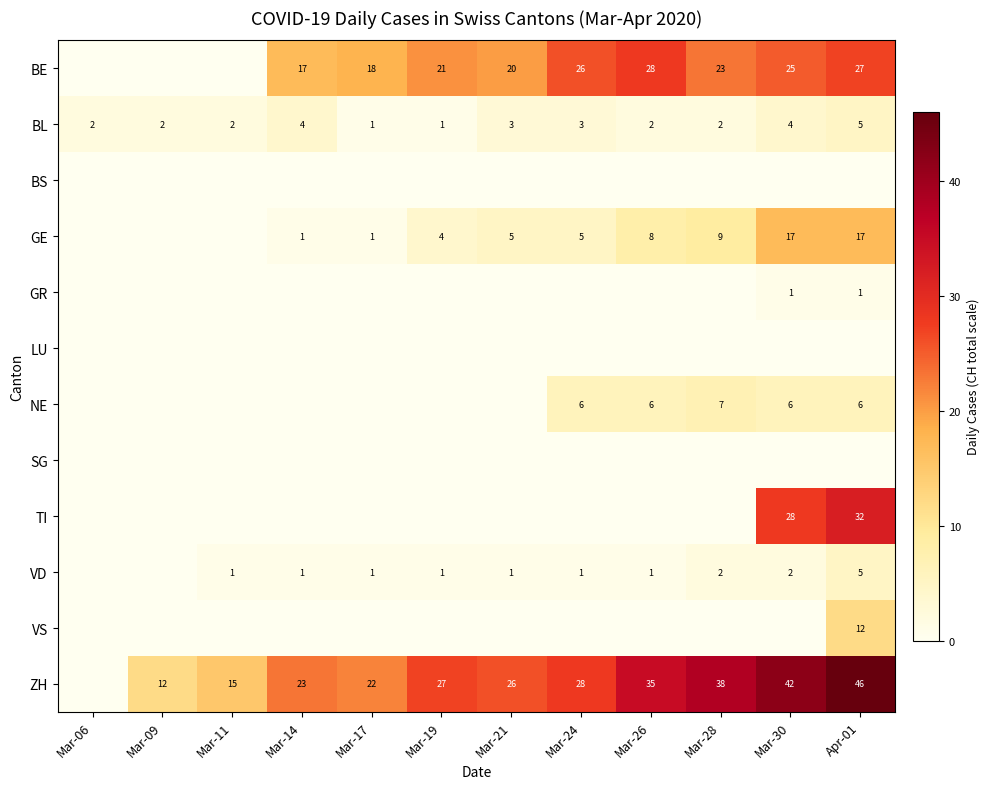

Between Mar-19 and Mar-26, which is larger?

Mar-26